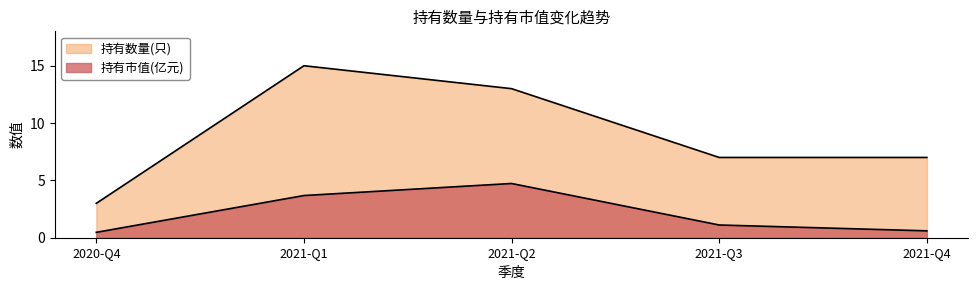

In 持有数量(只), how many points are higher than both neighbors (excluding endpoints)?

1